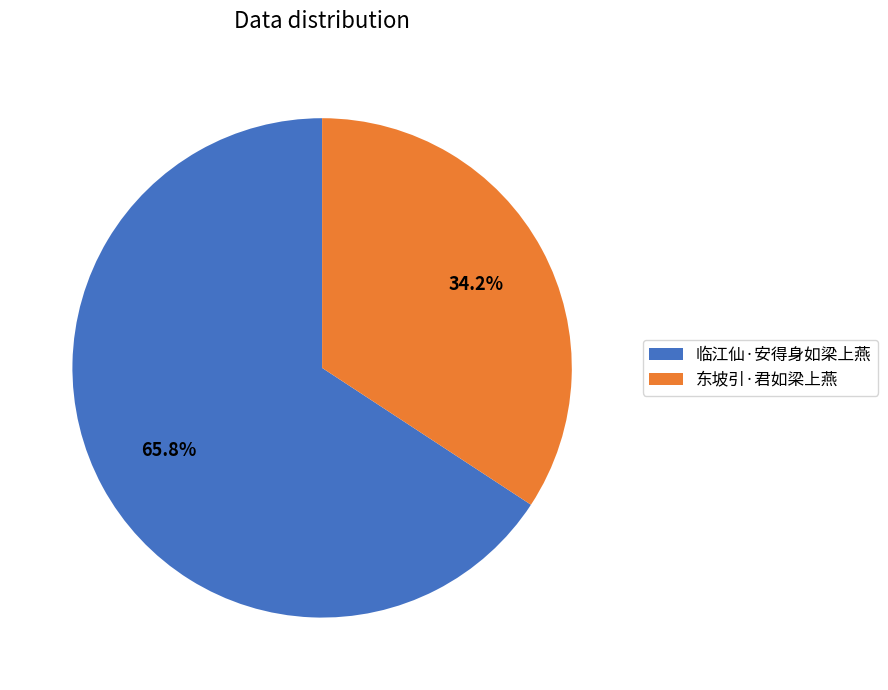

Between 东坡引·君如梁上燕 and 临江仙·安得身如梁上燕, which is larger?

临江仙·安得身如梁上燕